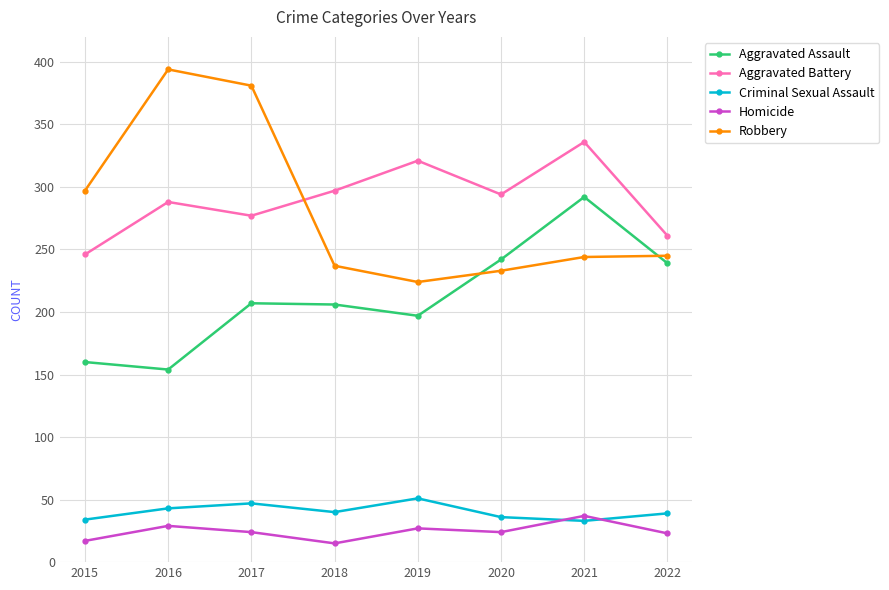

What are all the series names shown in the legend?

Aggravated Assault, Aggravated Battery, Criminal Sexual Assault, Homicide, Robbery